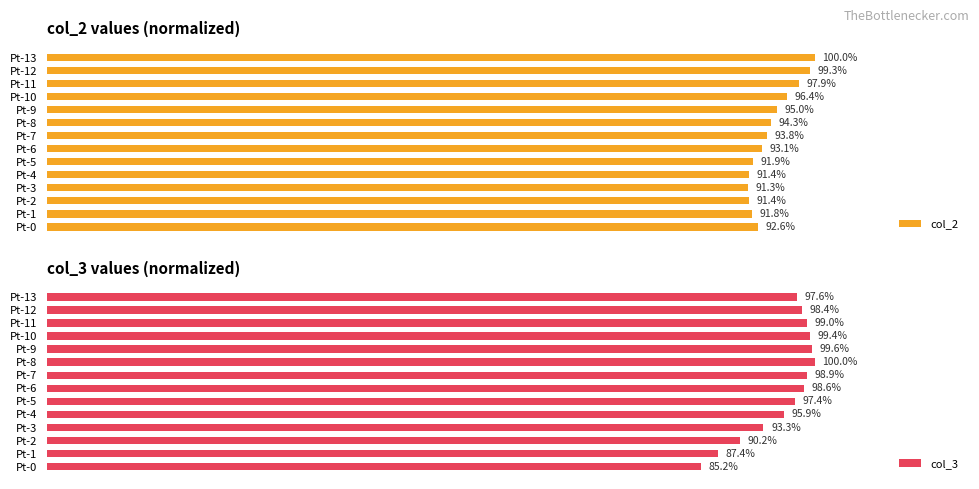

Are the bars horizontal?

Yes